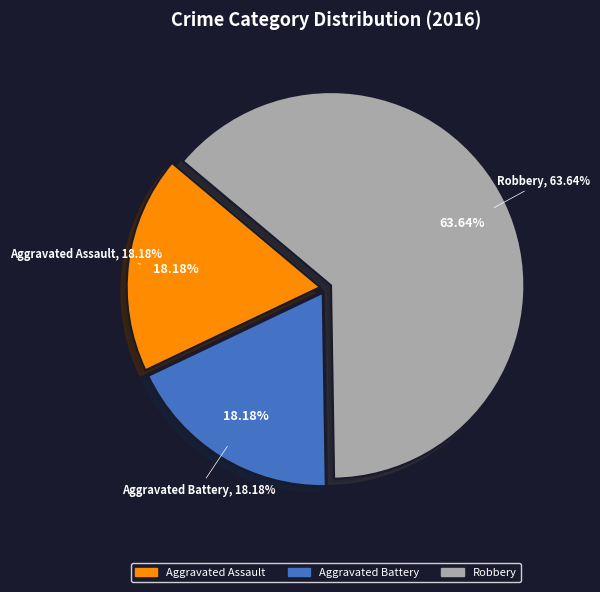

What is the largest slice in the pie chart?

Robbery